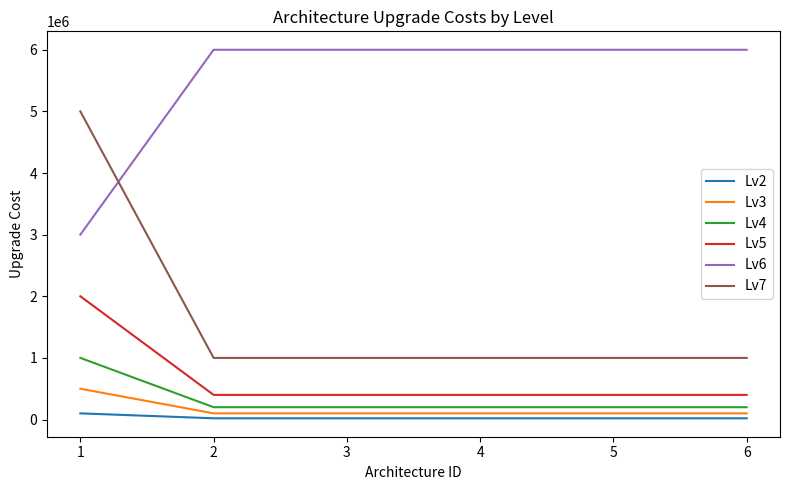

Reading right to left, extract all data points from this chart.

Lv2: 20000	20000	20000	20000	20000	100000
Lv3: 100000	100000	100000	100000	100000	500000
Lv4: 200000	200000	200000	200000	200000	1000000
Lv5: 400000	400000	400000	400000	400000	2000000
Lv6: 6000000	6000000	6000000	6000000	6000000	3000000
Lv7: 1000000	1000000	1000000	1000000	1000000	5000000